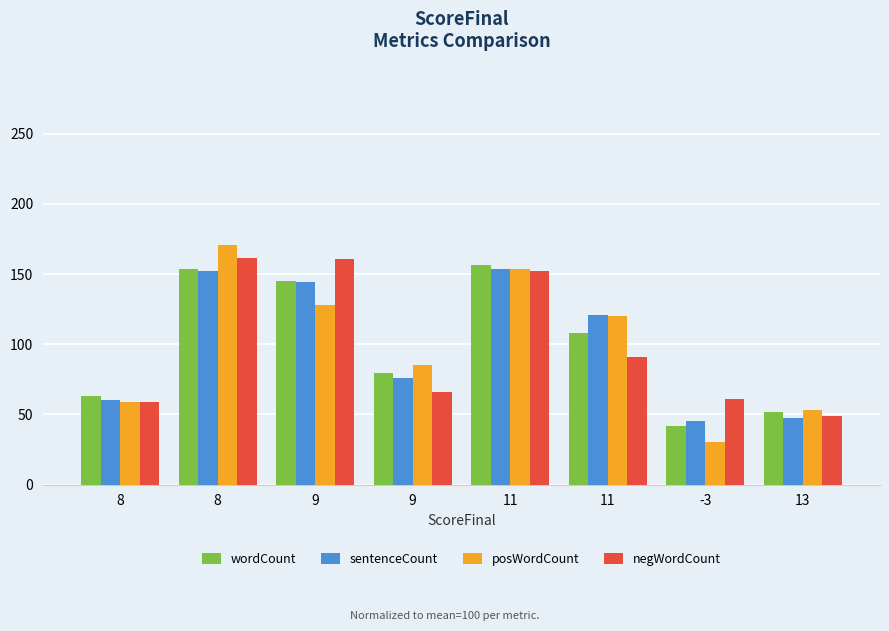

Which category has the lowest value across all series?

-3